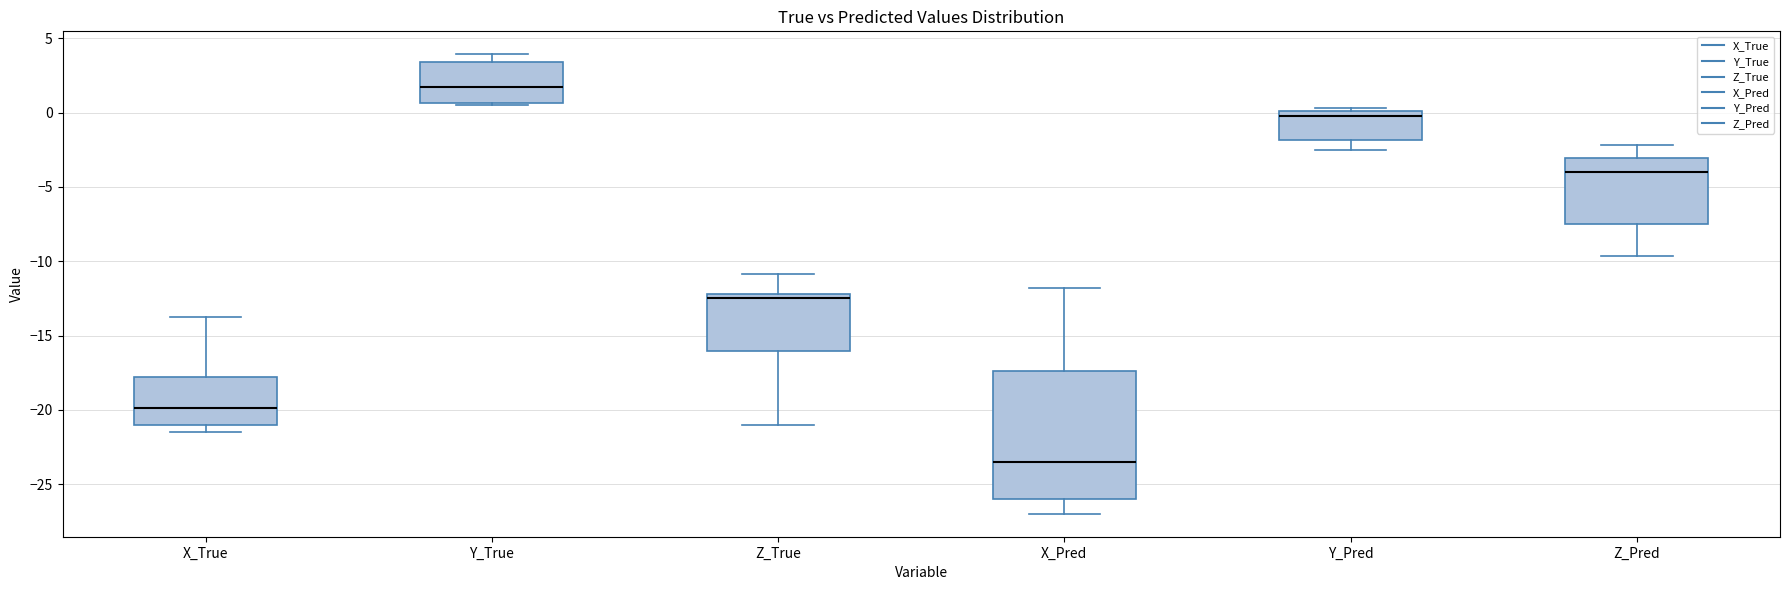

Where is the lower edge of the box for Y_True on the y-axis? The values are not printed on the chart, so give them approximately, as read against the axis.

0.5